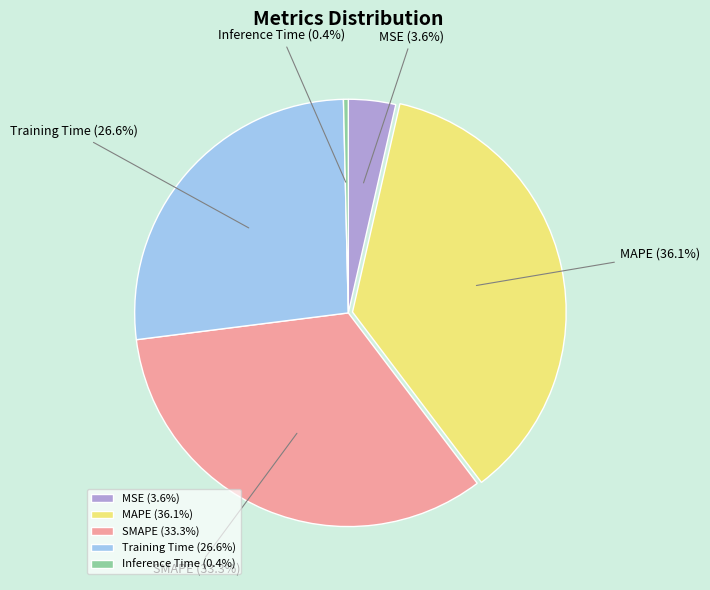

Is it true that Inference Time is 0% of the pie?

True